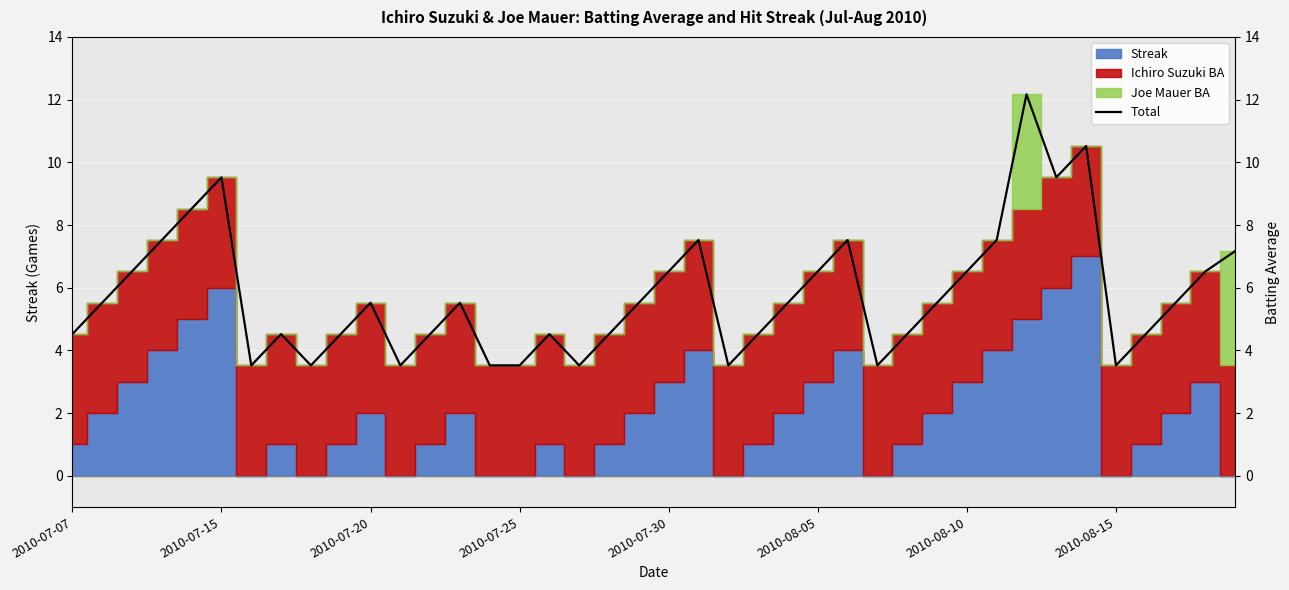

Reading left to right, transcribe all the data shown in this chart.

4.5	5.5	6.5	7.5	8.5	9.5	3.5	4.5	3.5	4.5	5.5	3.5	4.5	5.5	3.5	3.5	4.5	3.5	4.5	5.5	6.5	7.5	3.5	4.5	5.5	6.5	7.5	3.5	4.5	5.5	6.5	7.5	12.2	9.5	10.5	3.5	4.5	5.5	6.5	7.2